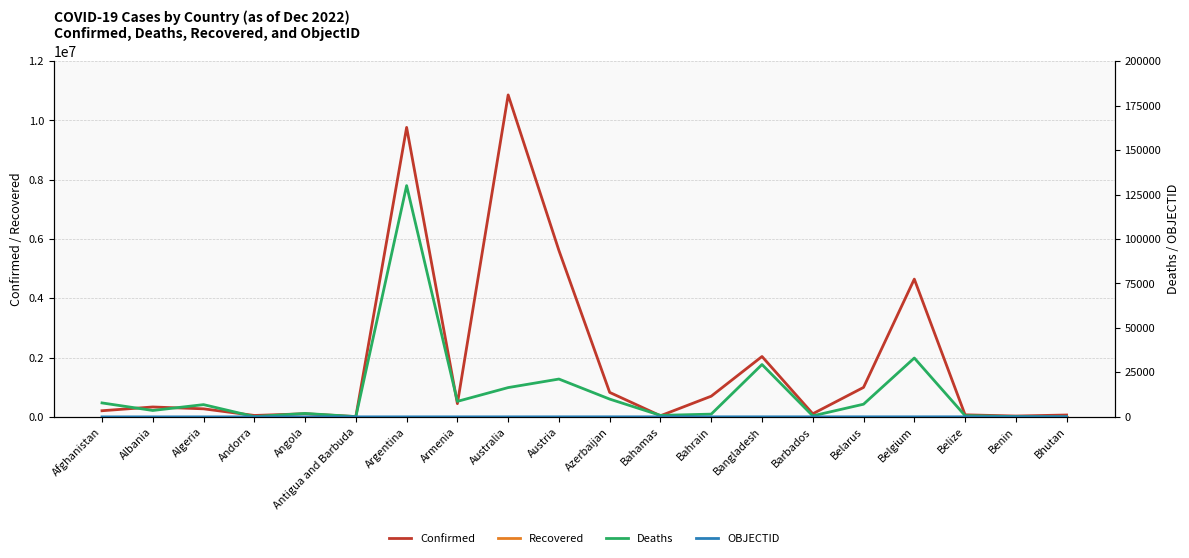

What is the maximum value for Deaths?

130041